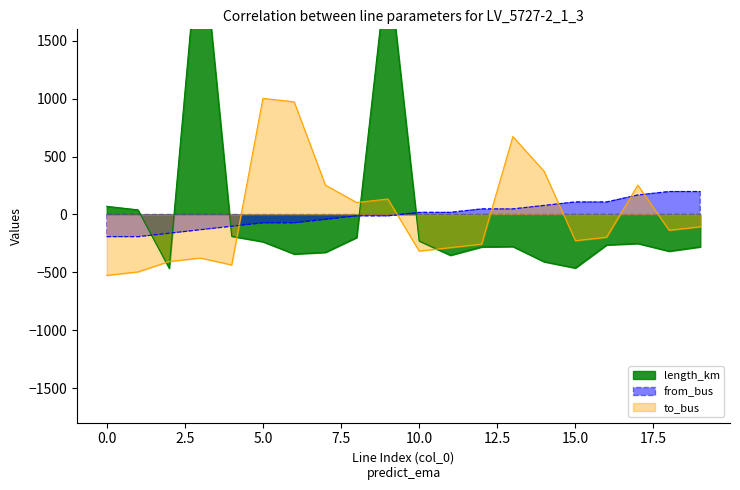

What is the value of the length_km point at the 3rd from the left?

-464.7